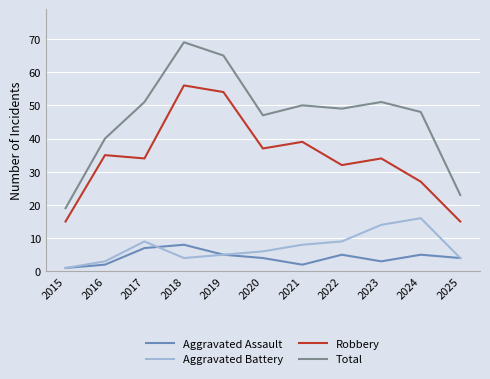

Rank the series by their maximum value, from lowest to highest.

Aggravated Assault, Aggravated Battery, Robbery, Total